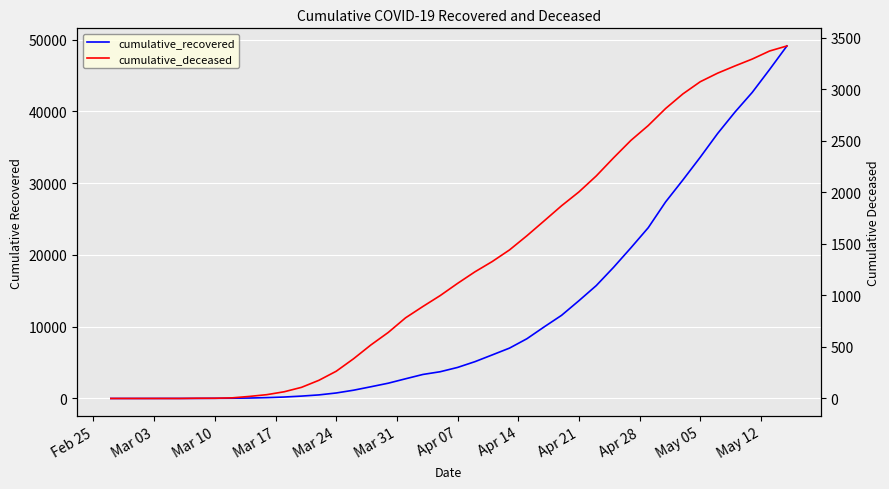

How many lines are shown in the chart?

2